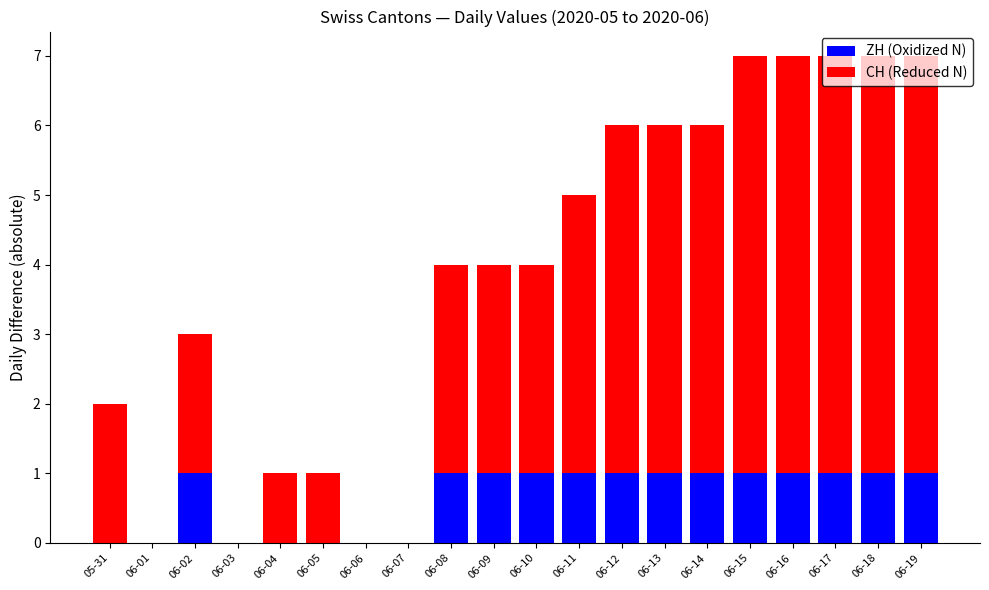

What are all the series names shown in the legend?

ZH (Oxidized N), CH (Reduced N)